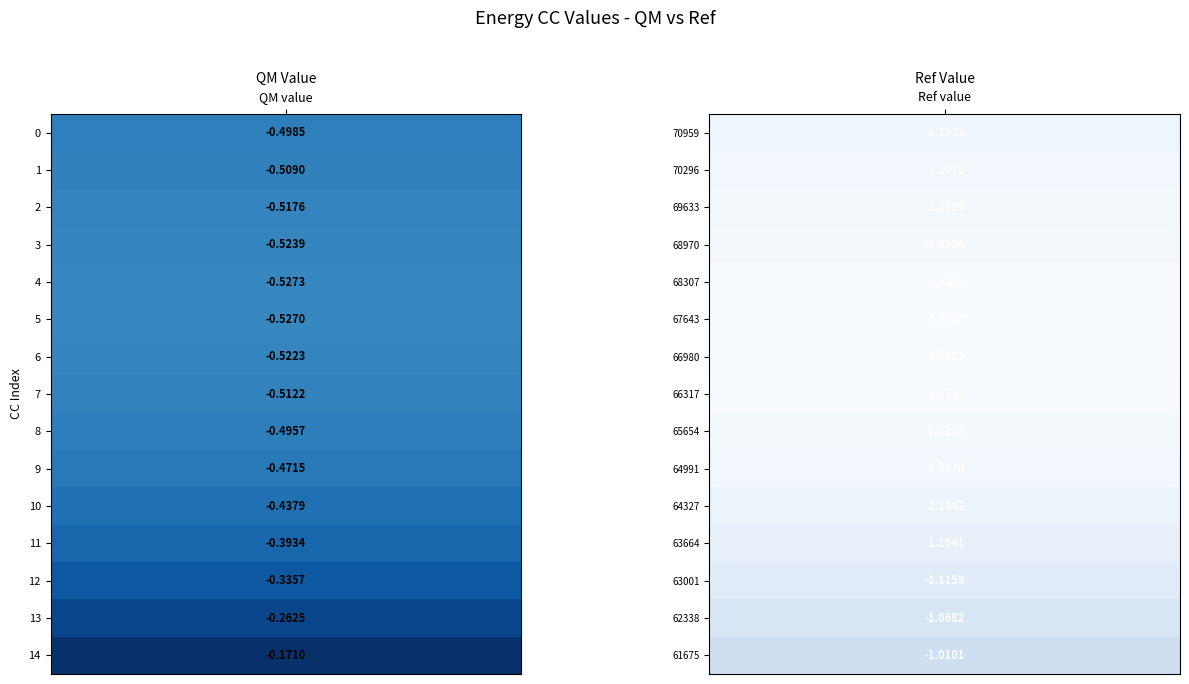

Reading right to left, what are all the values shown in this chart?

+CC-70959/: 14=-0.2	13=-0.3	12=-0.3	11=-0.4	10=-0.4	9=-0.5	8=-0.5	7=-0.5	6=-0.5	5=-0.5	4=-0.5	3=-0.5	2=-0.5	1=-0.5	0=-0.5
-CC-ref/: 14=-1.0	13=-1.1	12=-1.1	11=-1.2	10=-1.2	9=-1.2	8=-1.2	7=-1.2	6=-1.2	5=-1.2	4=-1.2	3=-1.2	2=-1.2	1=-1.2	0=-1.2